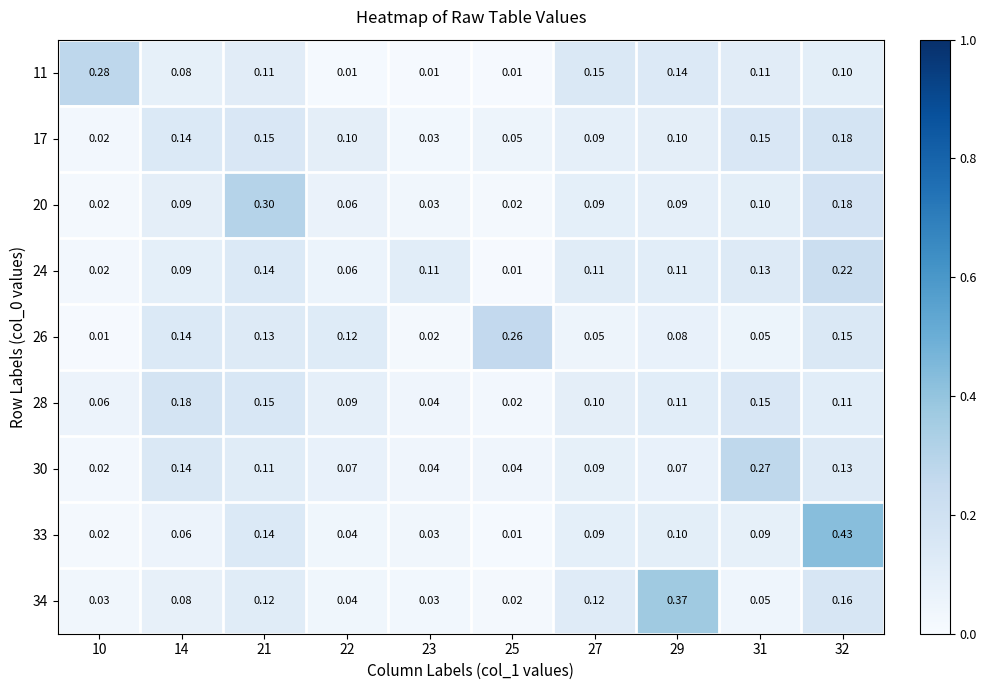

Is the value of 30 at 23 greater than the value of 28 at 27?

No